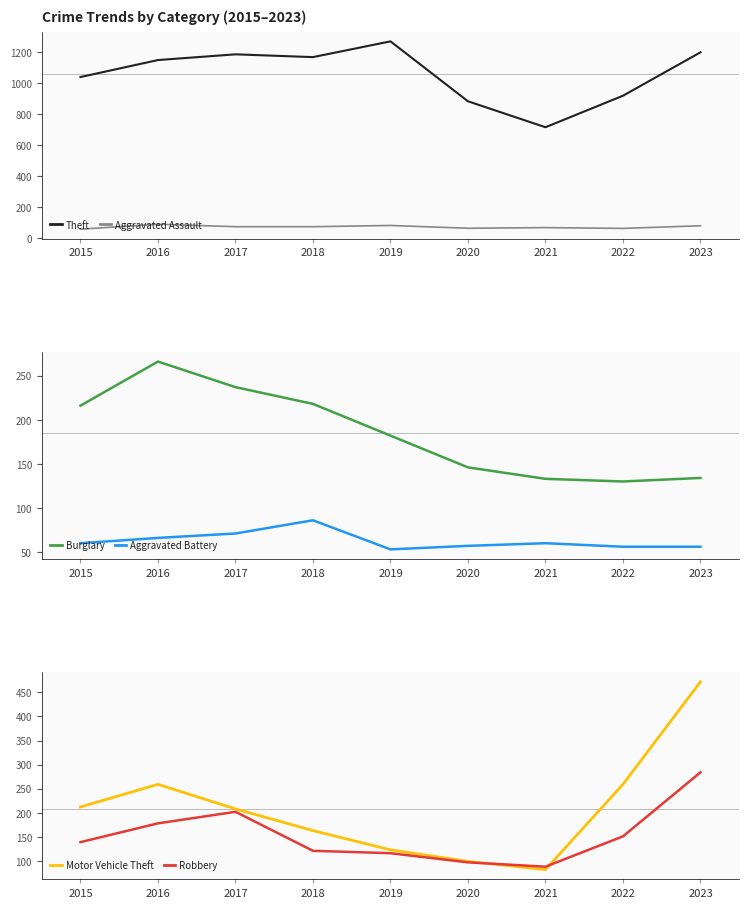

What is the total value across all series at 2015?

1724